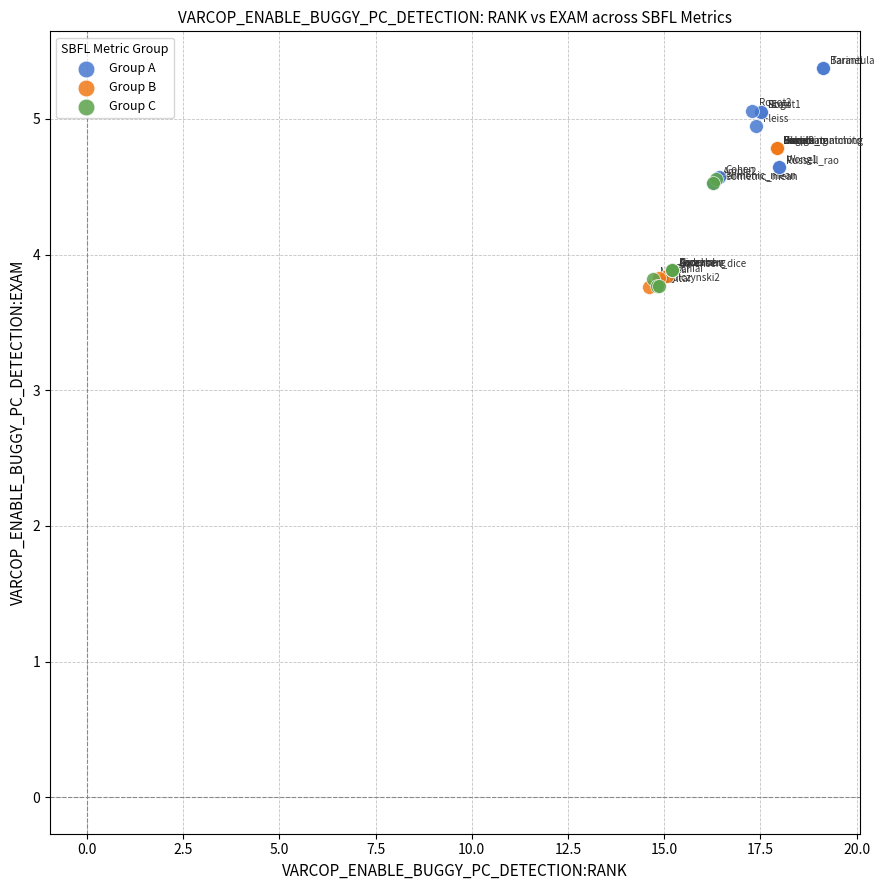

Which series reaches the maximum Y coordinate?

Group A